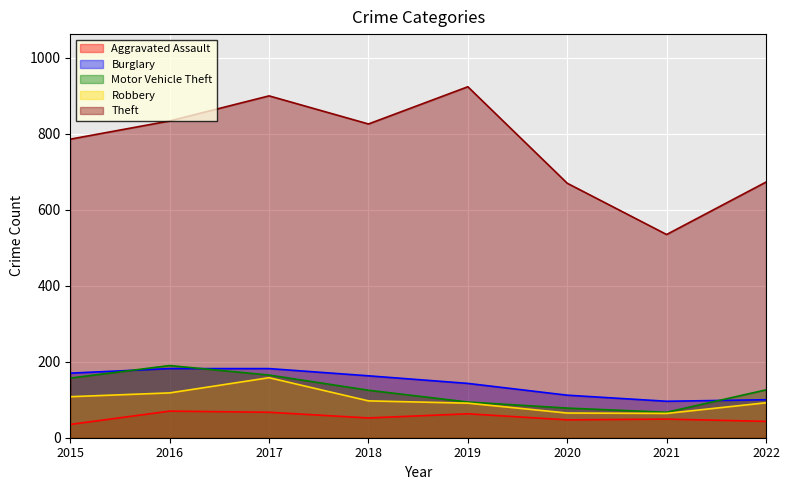

The value of Burglary at 2022 is 66. True or false?

False